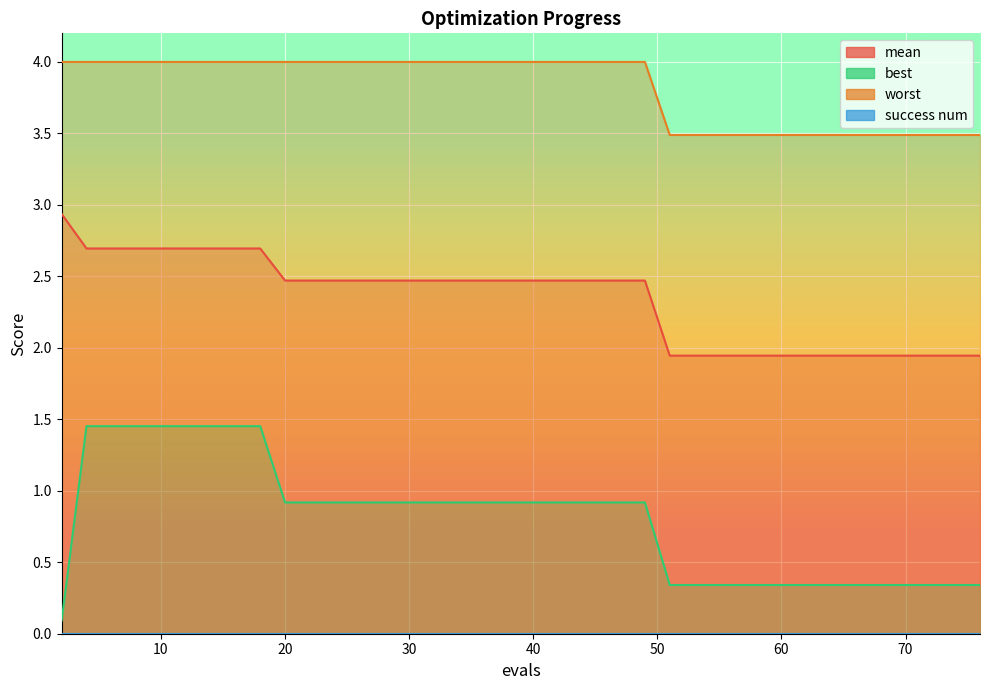

What is the total value across all series at 50?

8.1